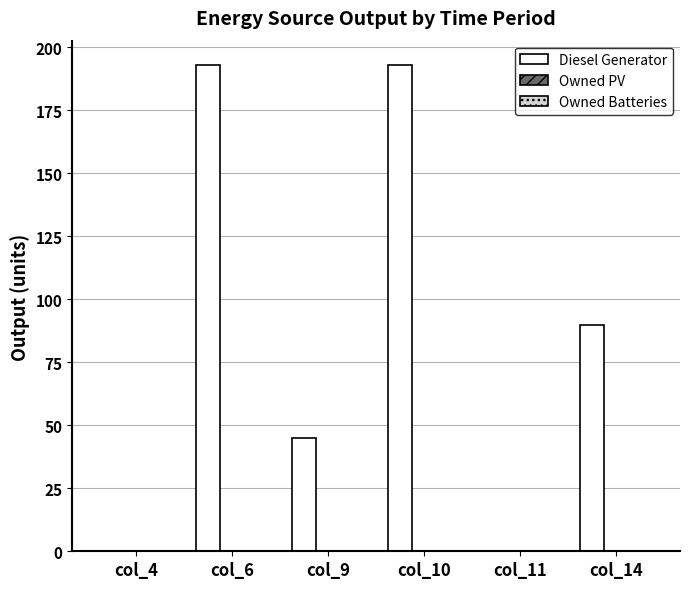

What is the sum of all values?

521